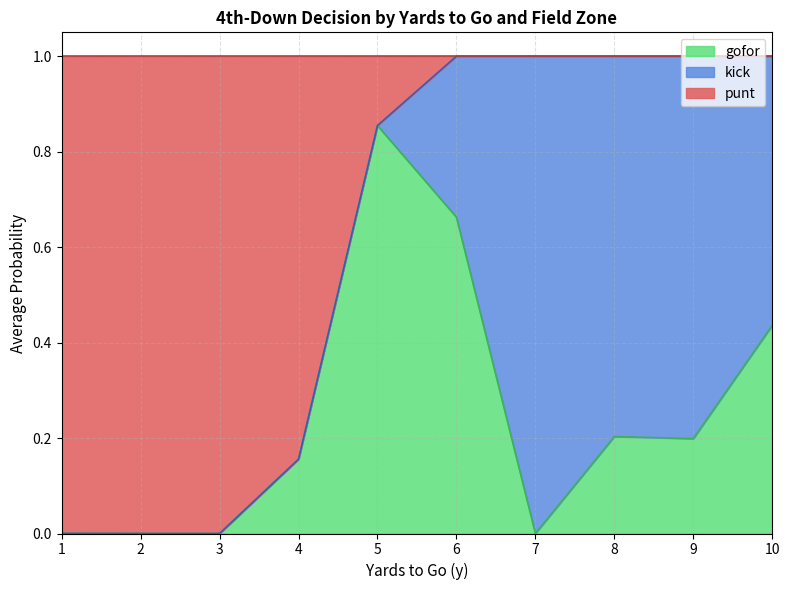

True or false: kick has more than 1 points higher than both neighbors.

False